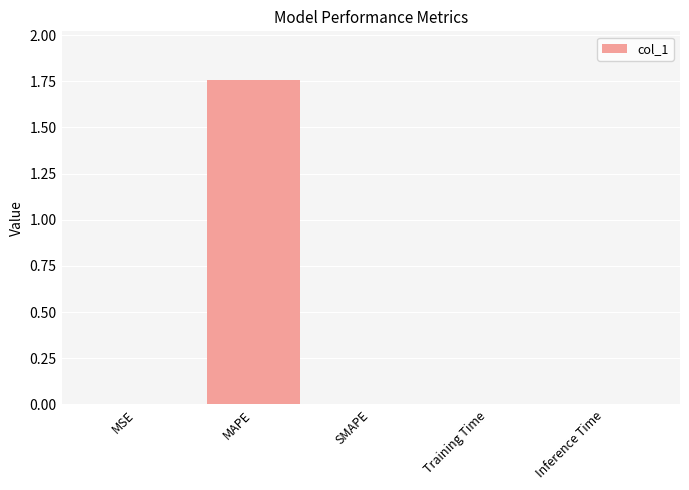

Which category has the highest value across all series?

MAPE